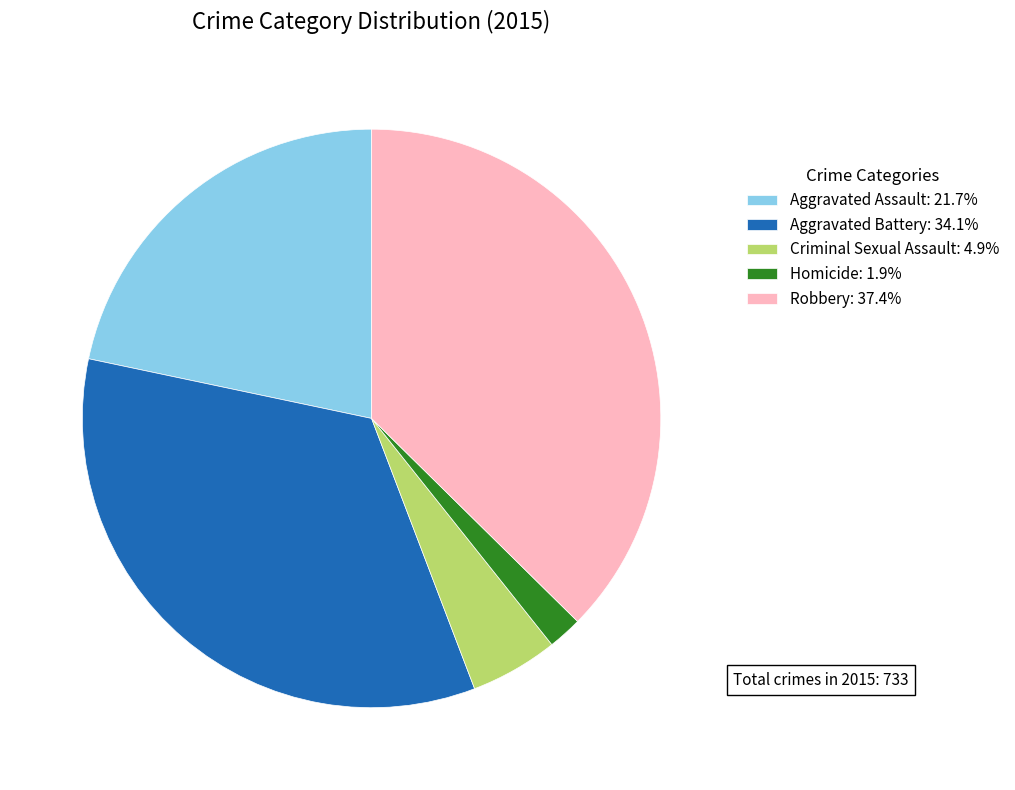

Is the sum of Aggravated Assault: 21.7% and Aggravated Battery: 34.1% greater than half?

Yes